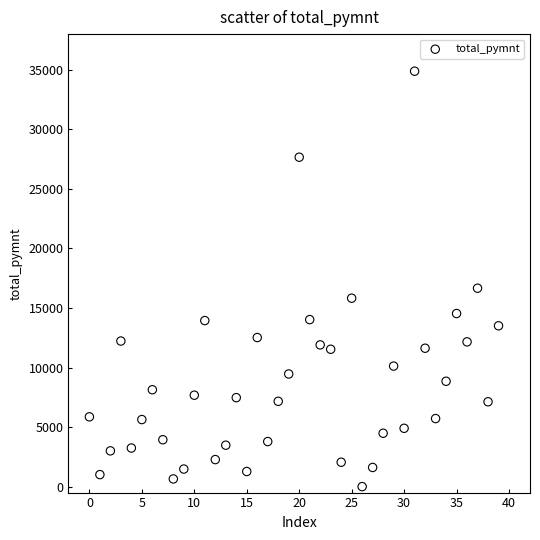

What Y value in the scatter plot is closest to 17443?

16662.6